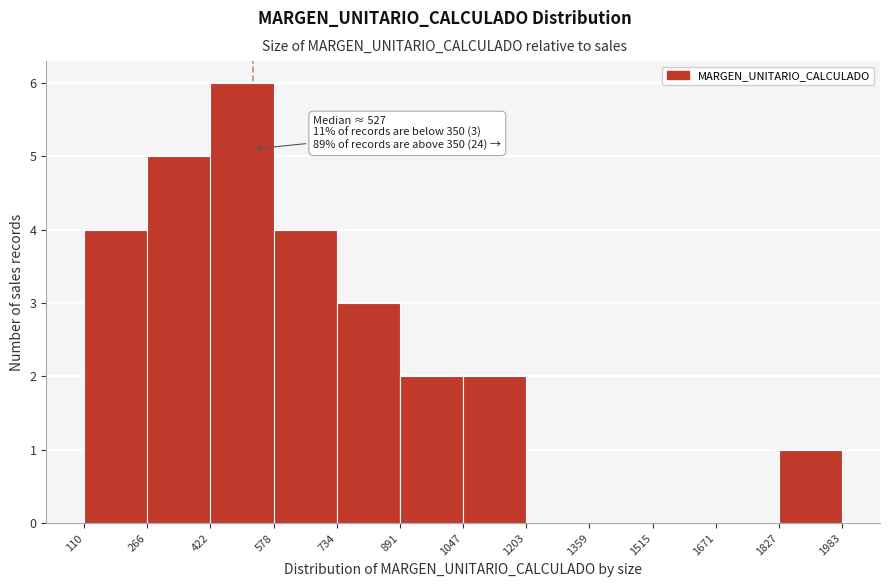

Which range on the x-axis has the tallest bar?

422 to 578